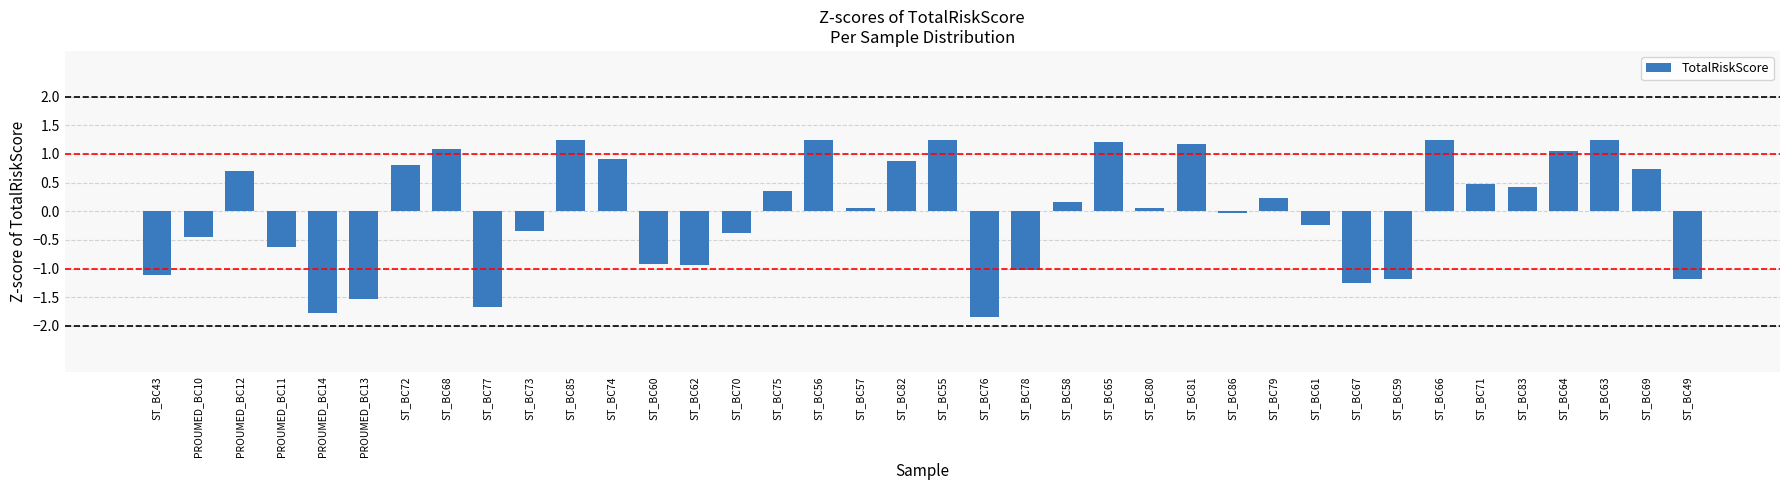

What is the smallest value displayed?

-1.9